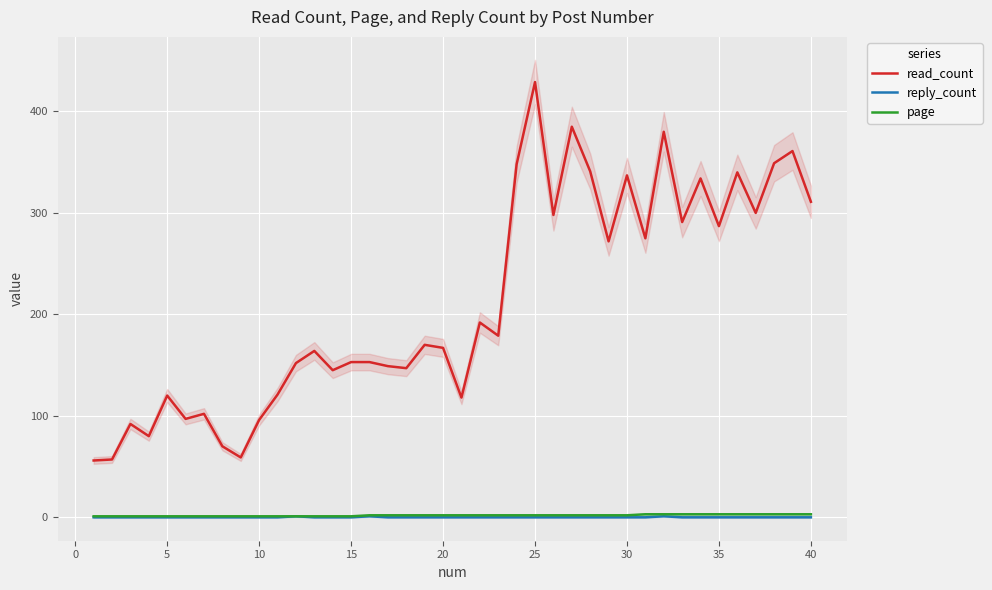

The value of read_count at 30 is 479. True or false?

False